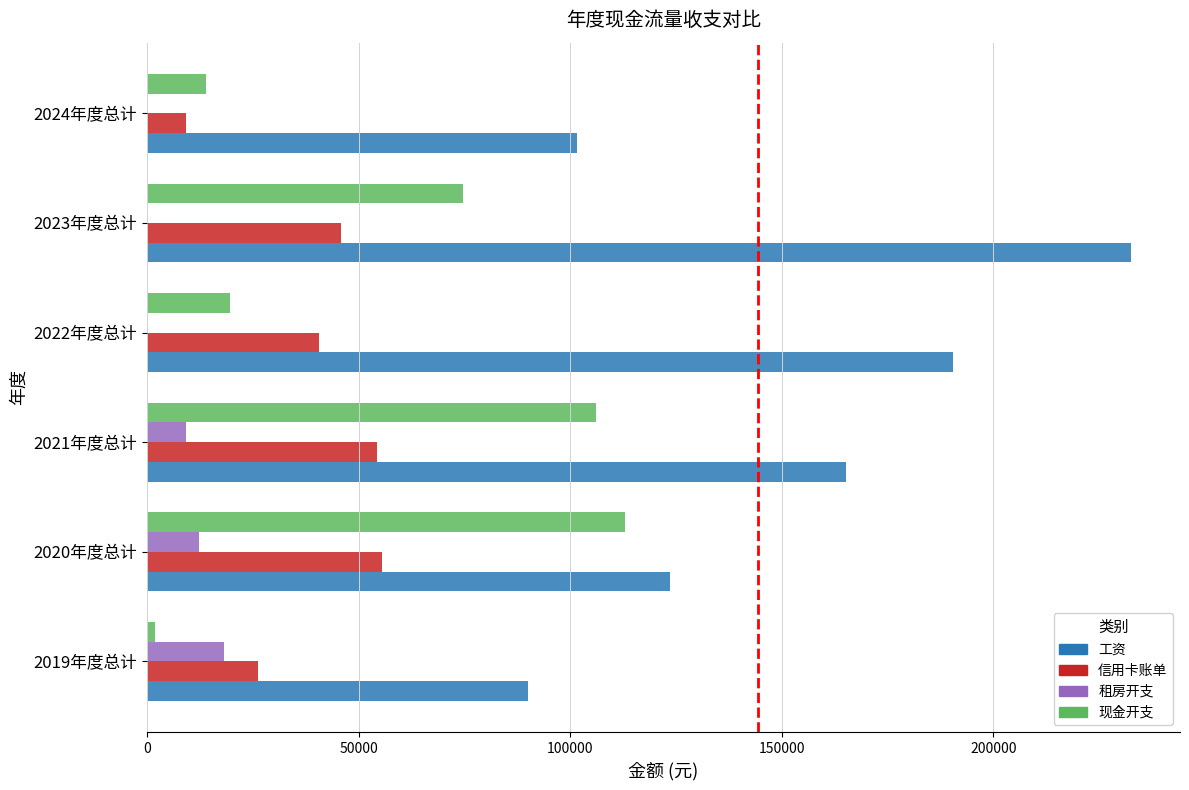

Count the number of data series in this chart.

4